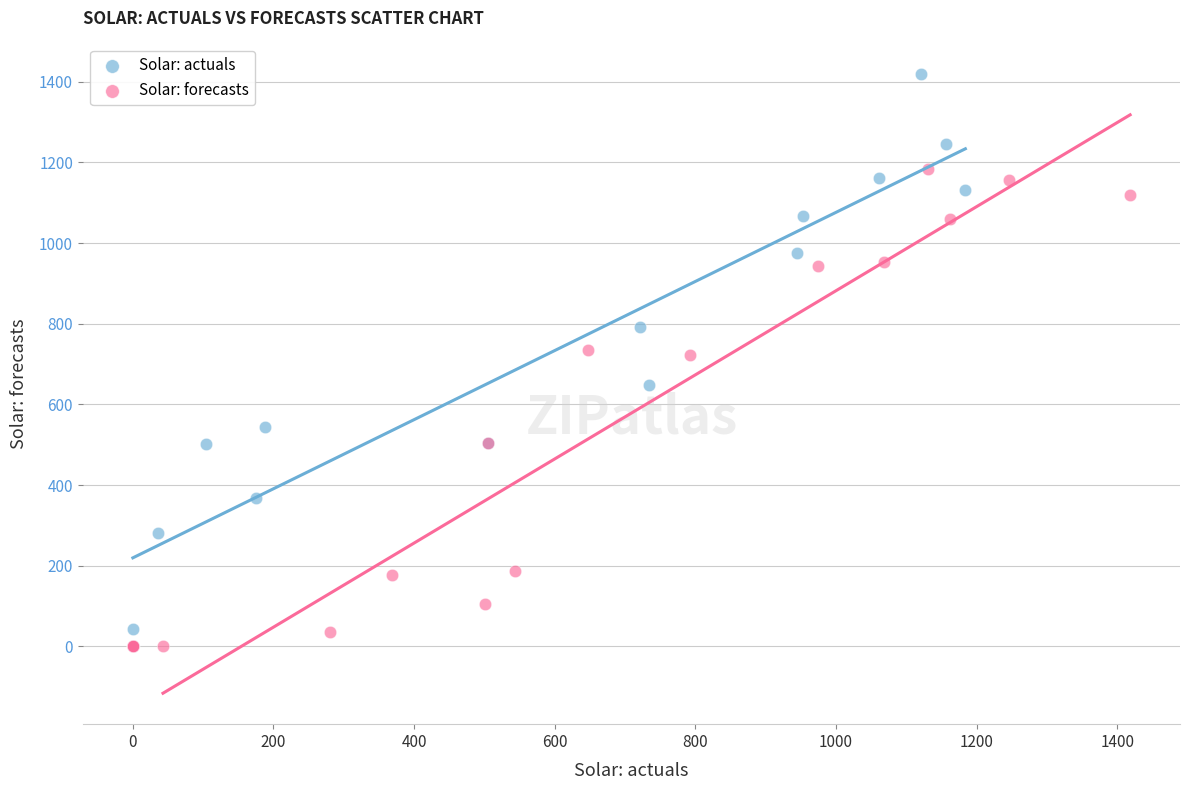

Which series has the widest spread of Y values?

Solar: actuals